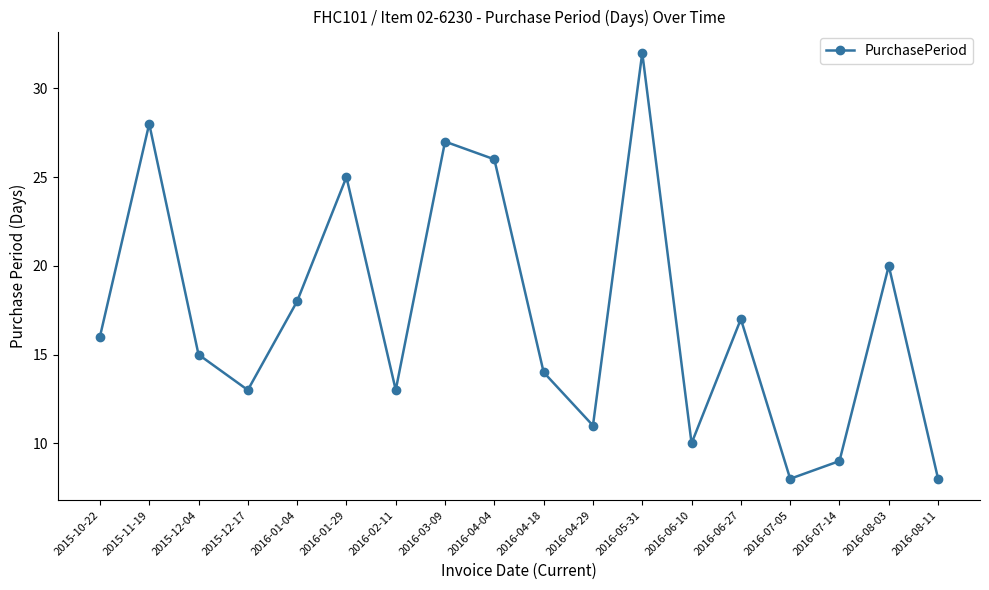

How many lines are shown in the chart?

1